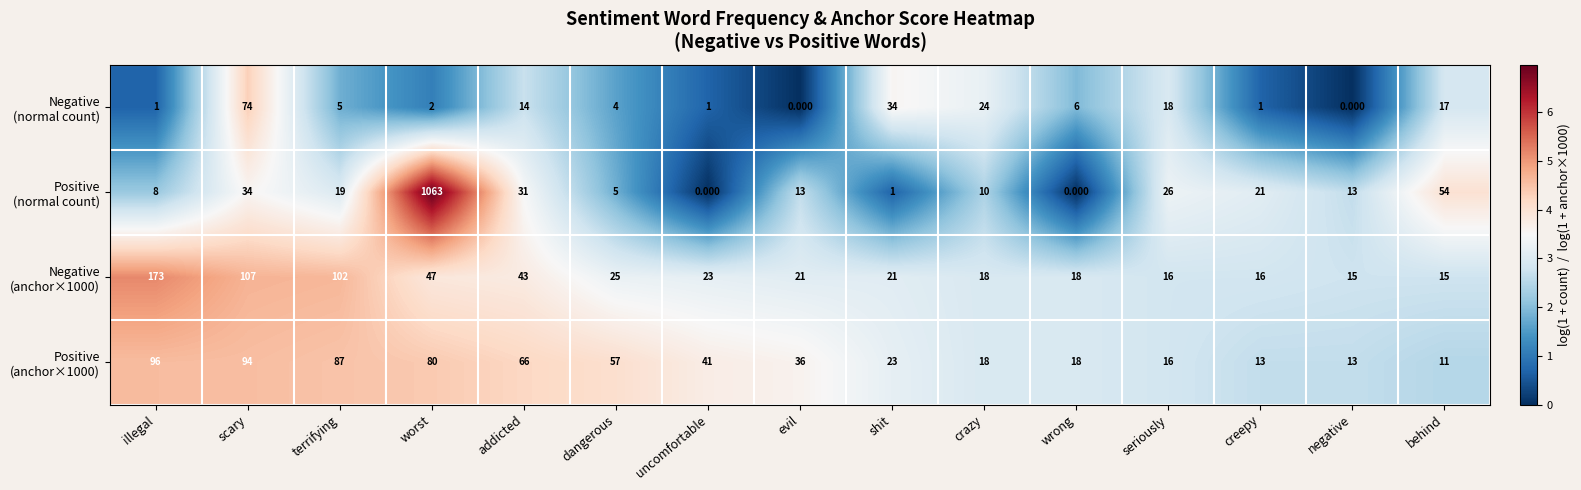

Count the number of categories in the chart.

15